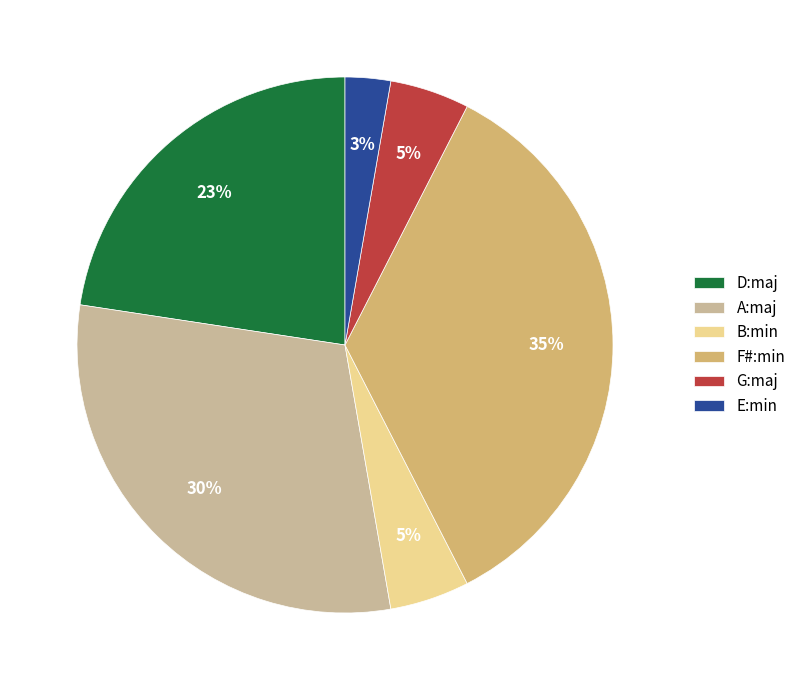

Count the number of slices in the pie.

6